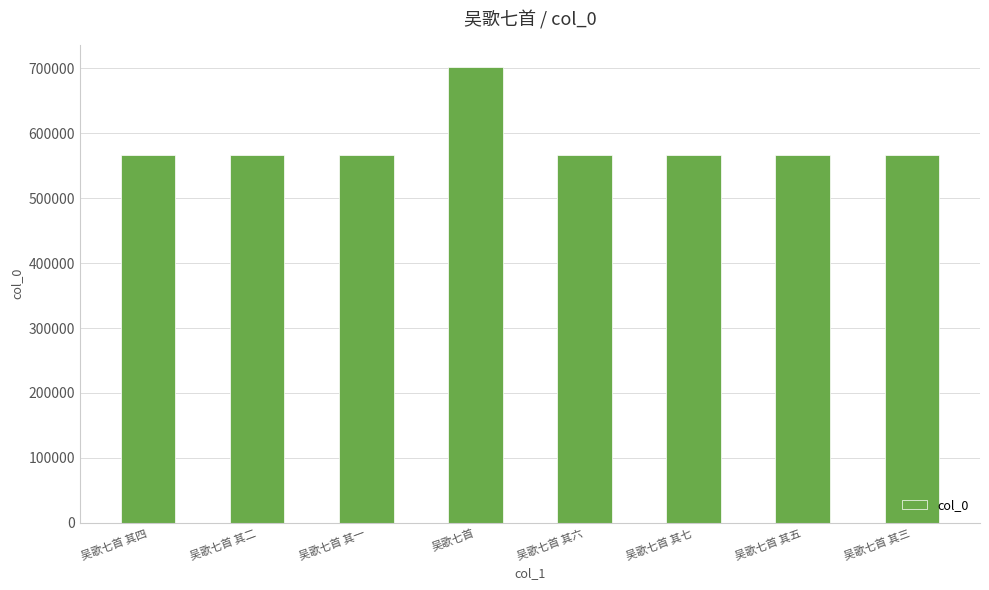

Approximately how many times larger is the value at 吴歌七首 其五 compared to 吴歌七首 其六?

1.0